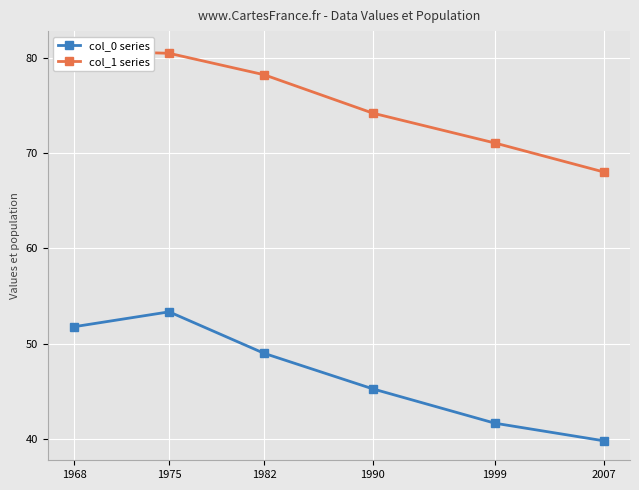

At how many categories does at least one series exceed 59?

6